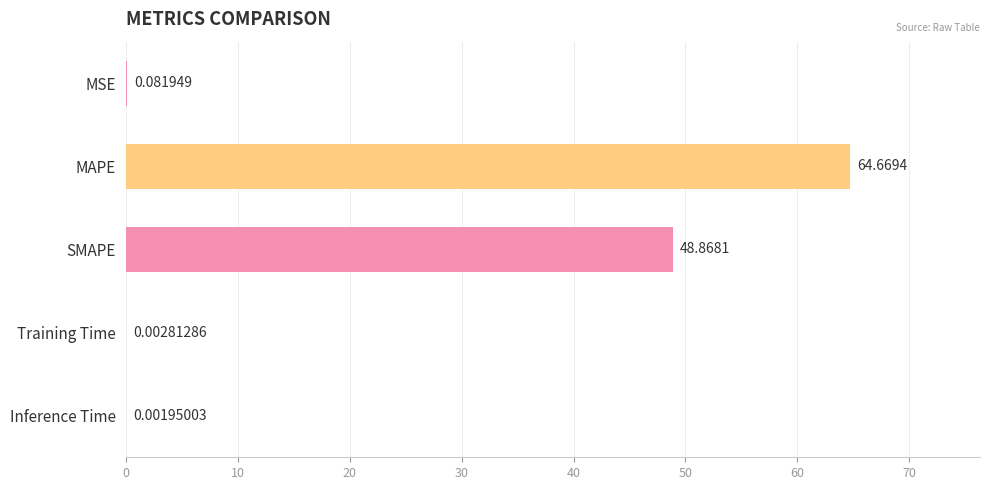

What is the sum of all values?

113.6